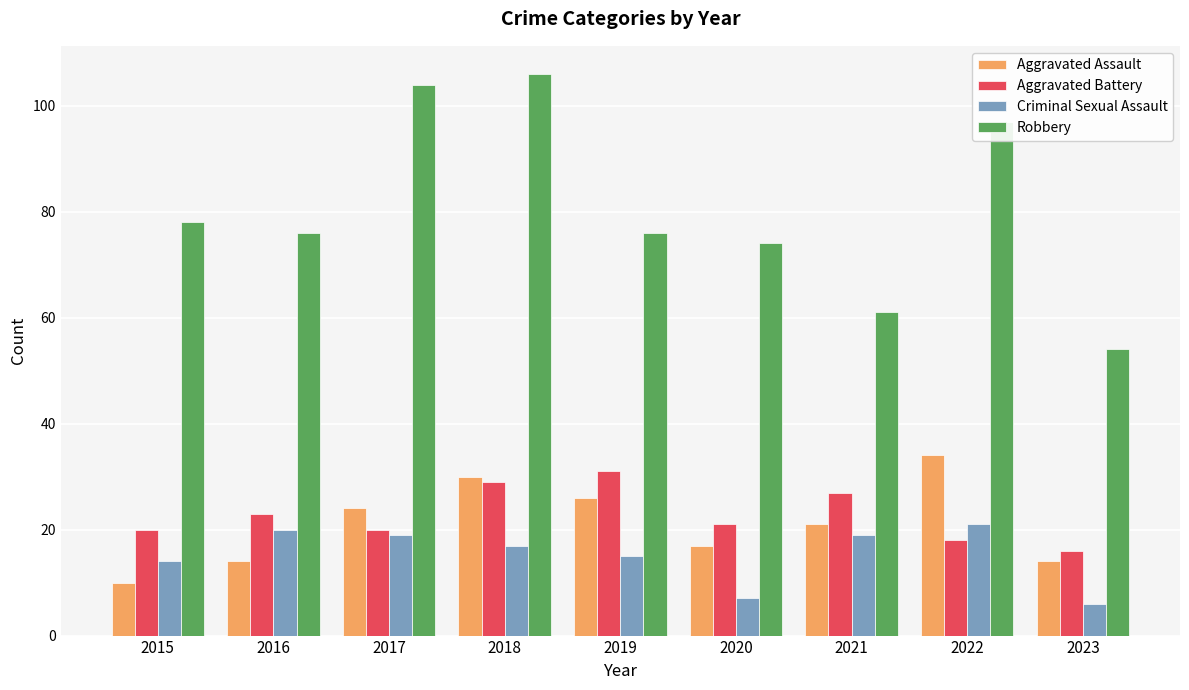

What are all the series names shown in the legend?

Aggravated Assault, Aggravated Battery, Criminal Sexual Assault, Robbery